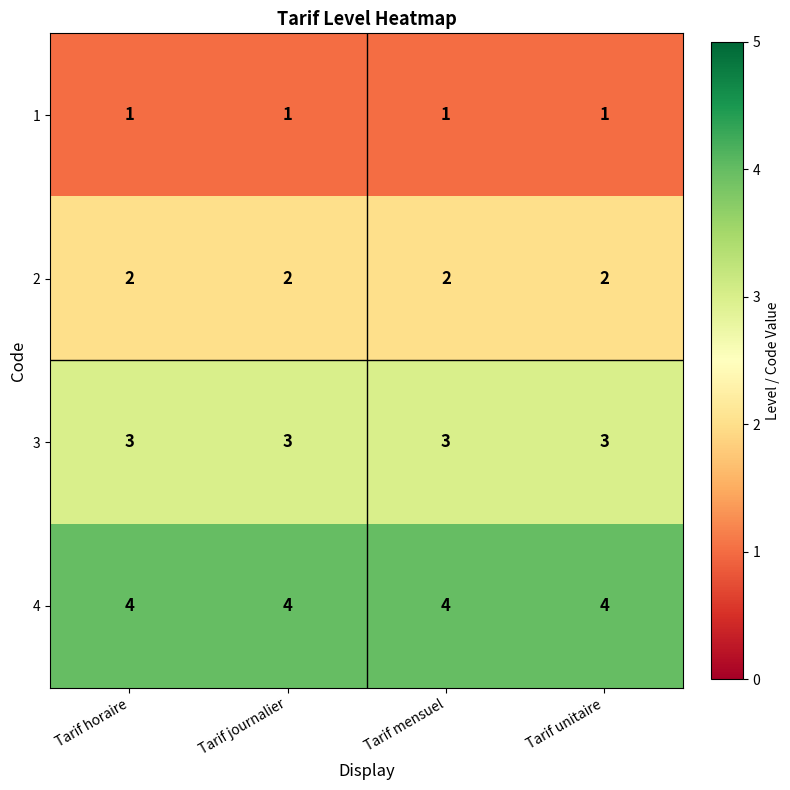

What is the difference between the highest and lowest values at Tarif horaire?

3